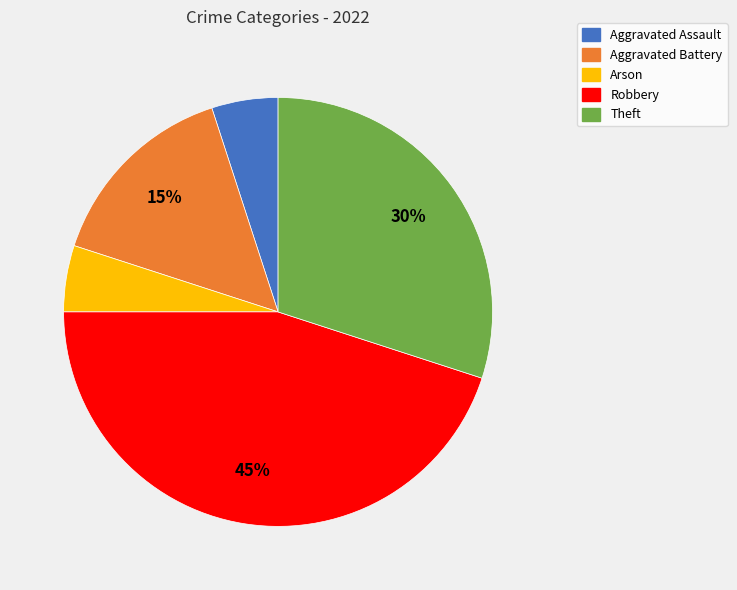

What is the largest slice in the pie chart?

Robbery